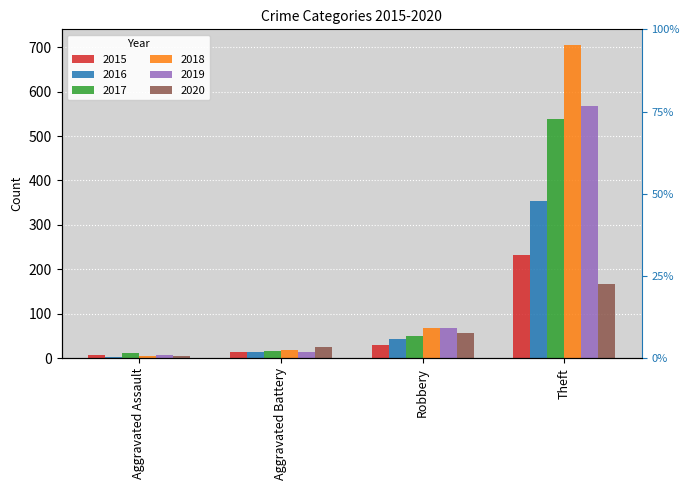

How many distinct data groups are displayed?

6